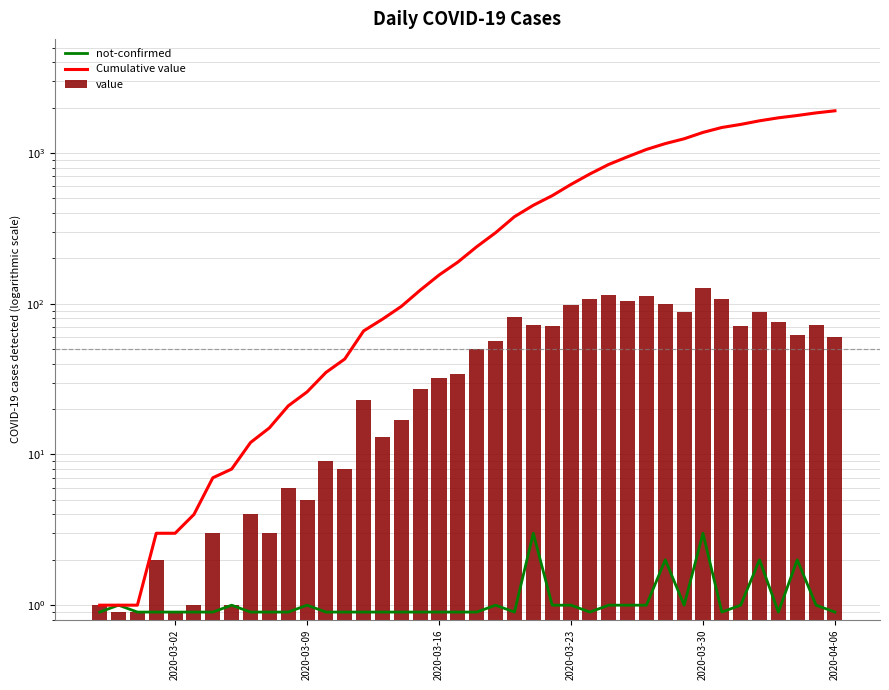

What is the value of the not-confirmed bar at the 25th from the left?

1.0